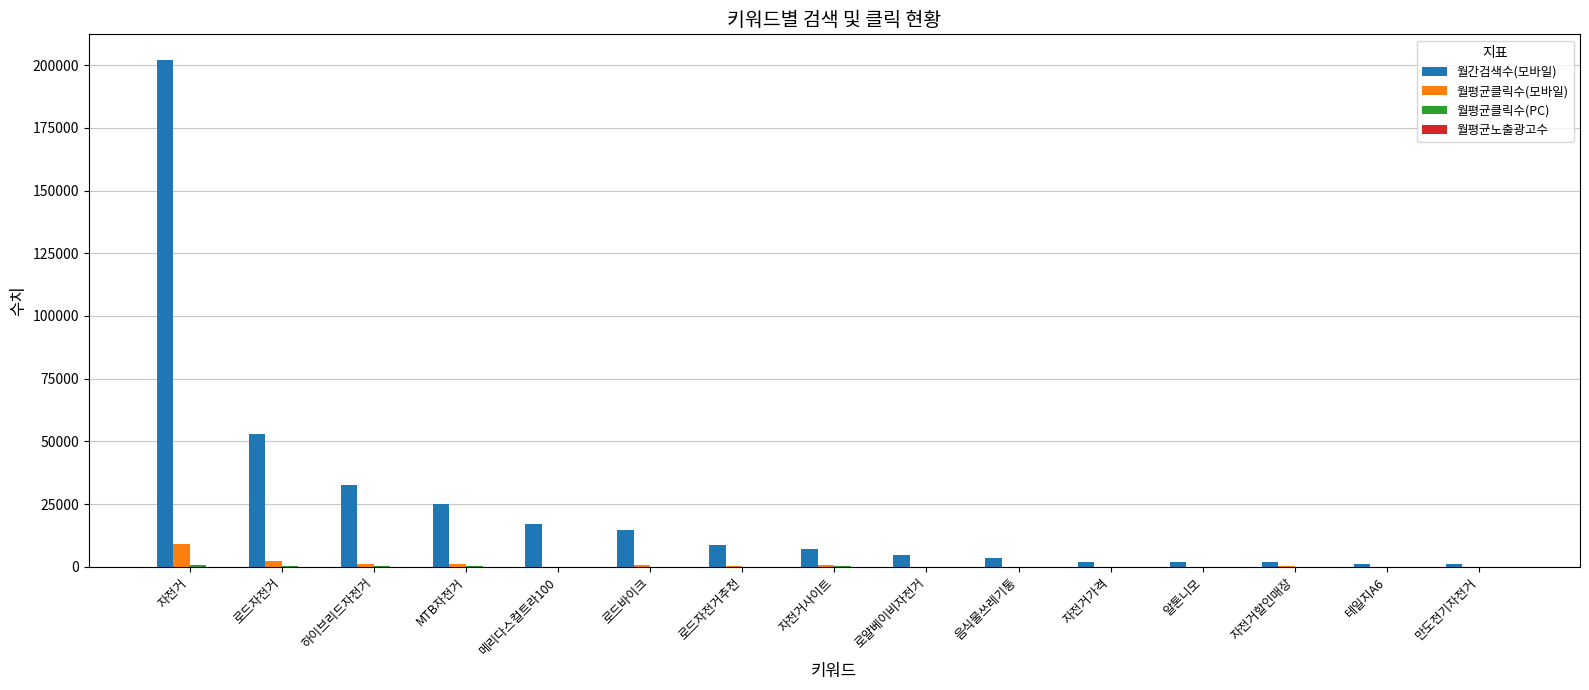

Which label corresponds to the largest value in the chart?

자전거